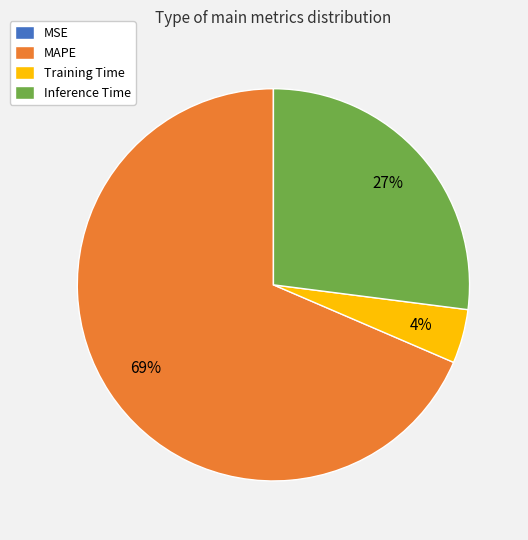

The MAPE slice represents 69% of the pie. True or false?

True